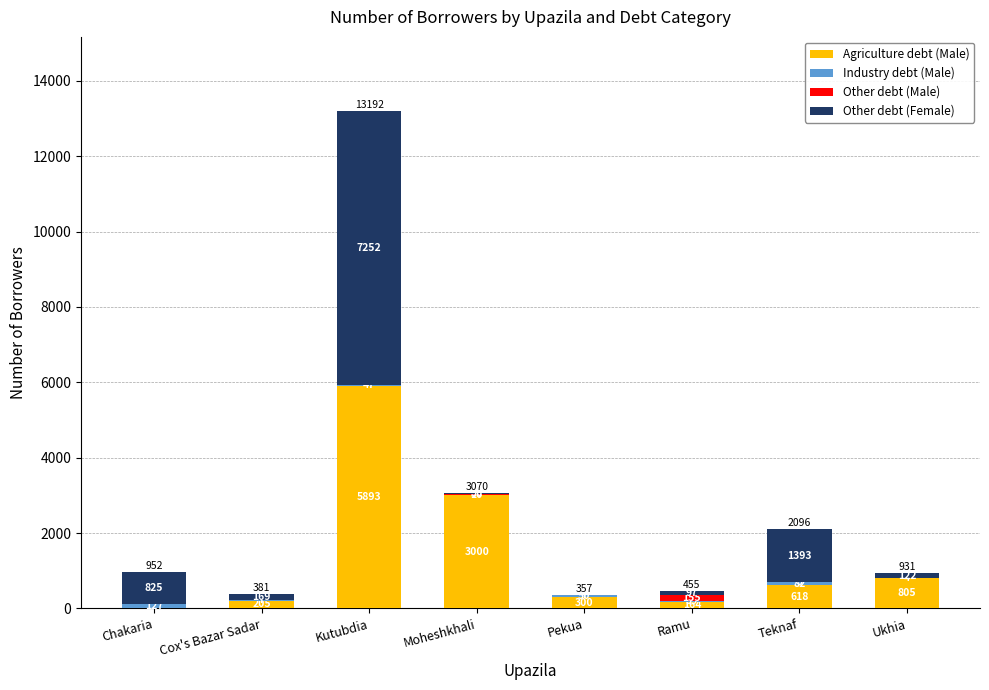

The value of Agriculture debt (Male) at Teknaf is 618. True or false?

True